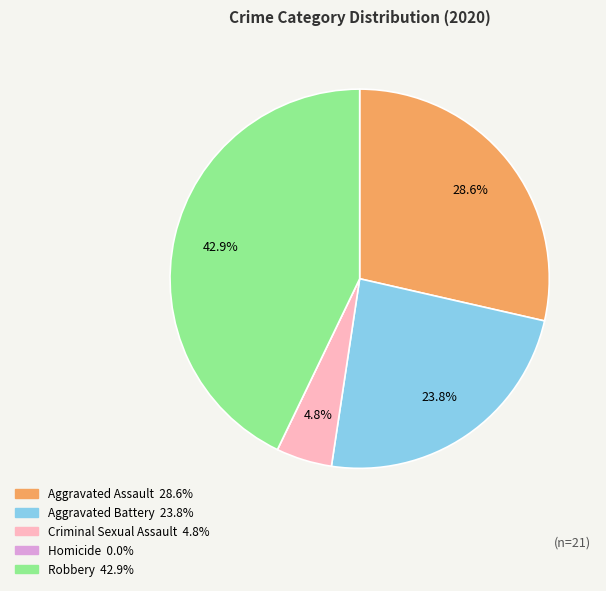

Between Criminal Sexual Assault and Aggravated Battery, which is larger?

Aggravated Battery